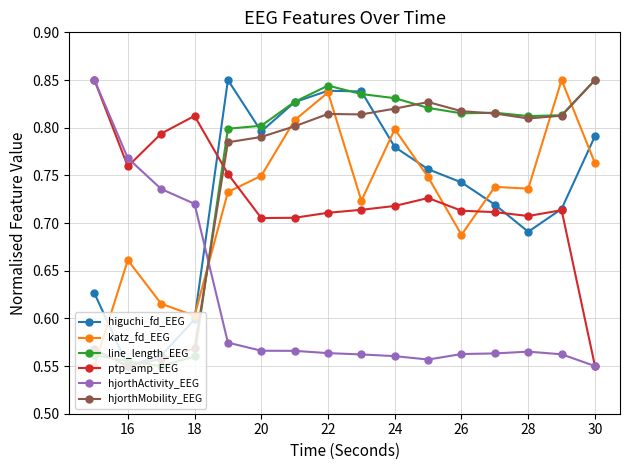

How many higuchi_fd_EEG values are between 0 and 1?

16